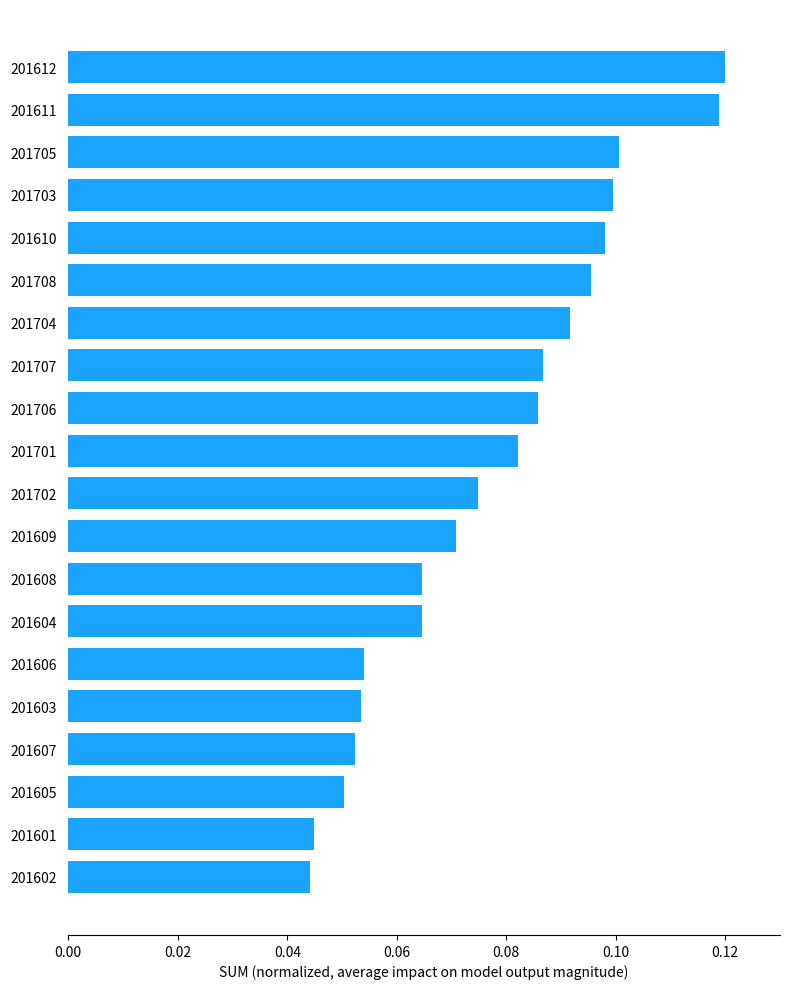

How many values are between 0 and 1?

20